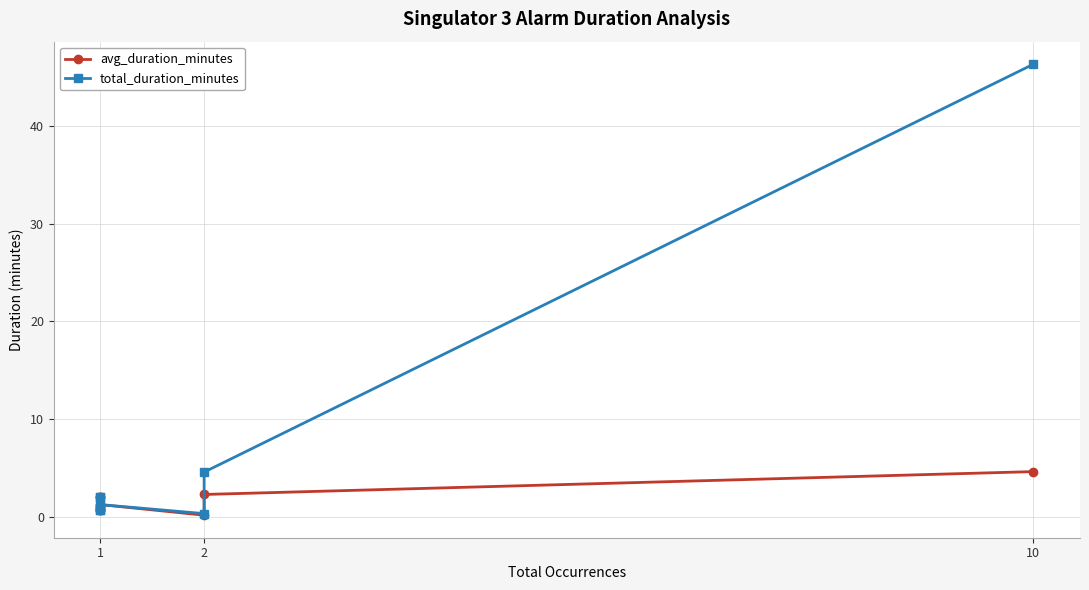

What is the label of the 1st point from the left?

1